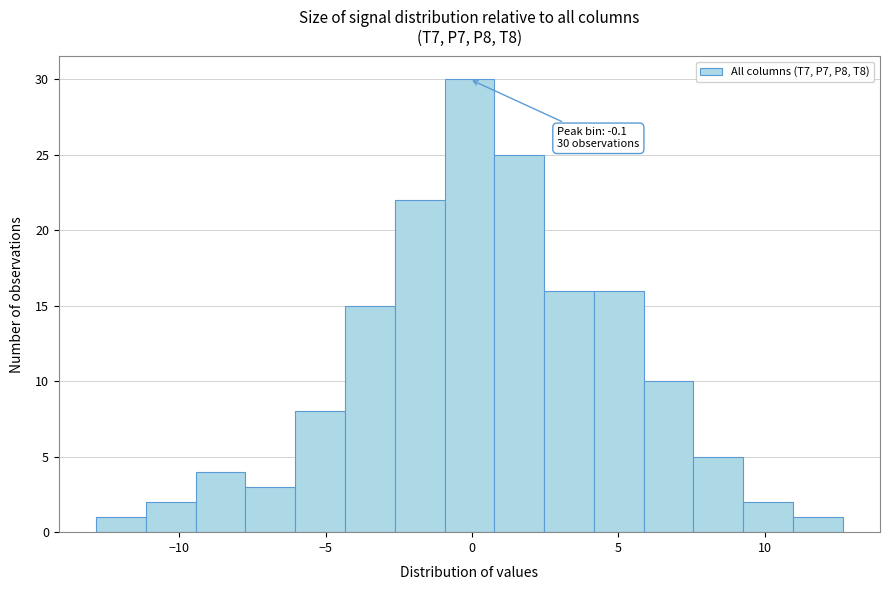

Around what value on the x-axis is the tallest bar? Give the approximate position of its centre, as read against the axis.

0.0